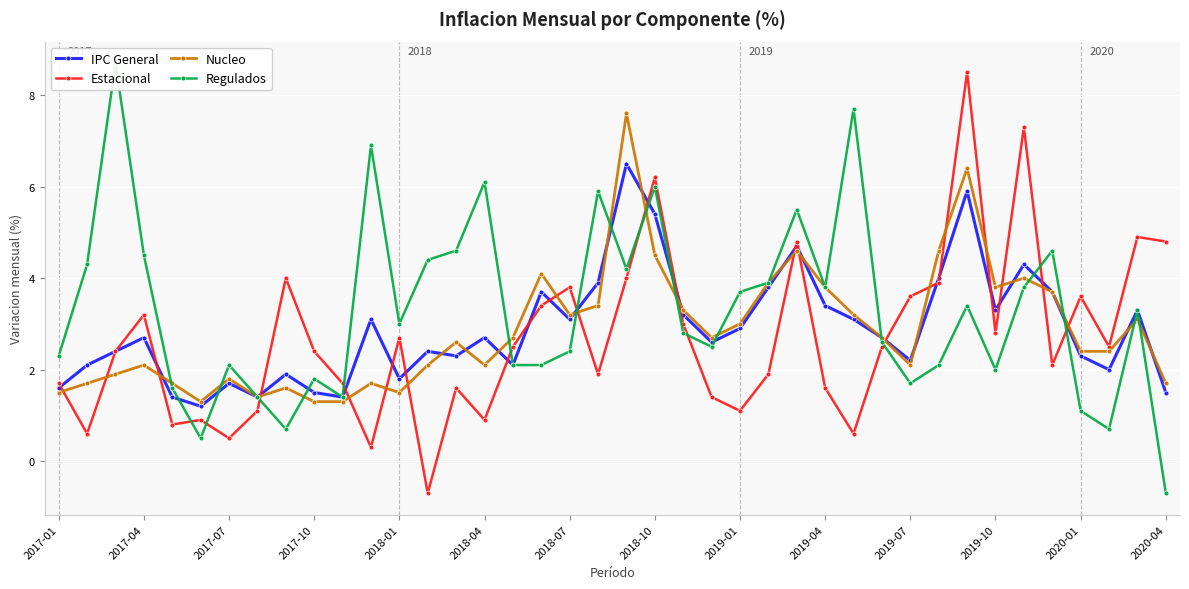

What is the difference between the maximum and minimum values in the Estacional series?

9.2